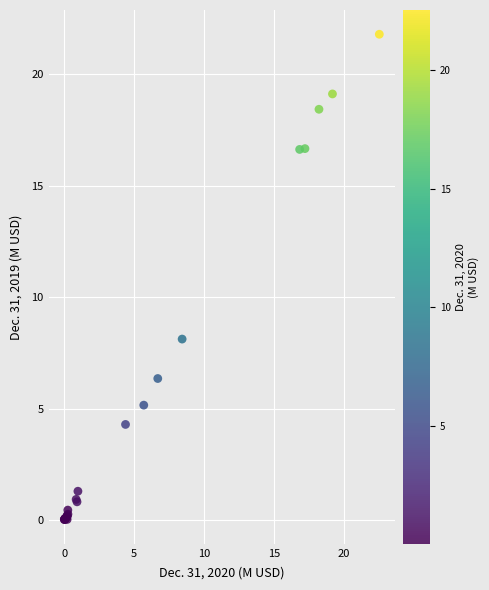

What Y value in the scatter plot is closest to 10?

8.1